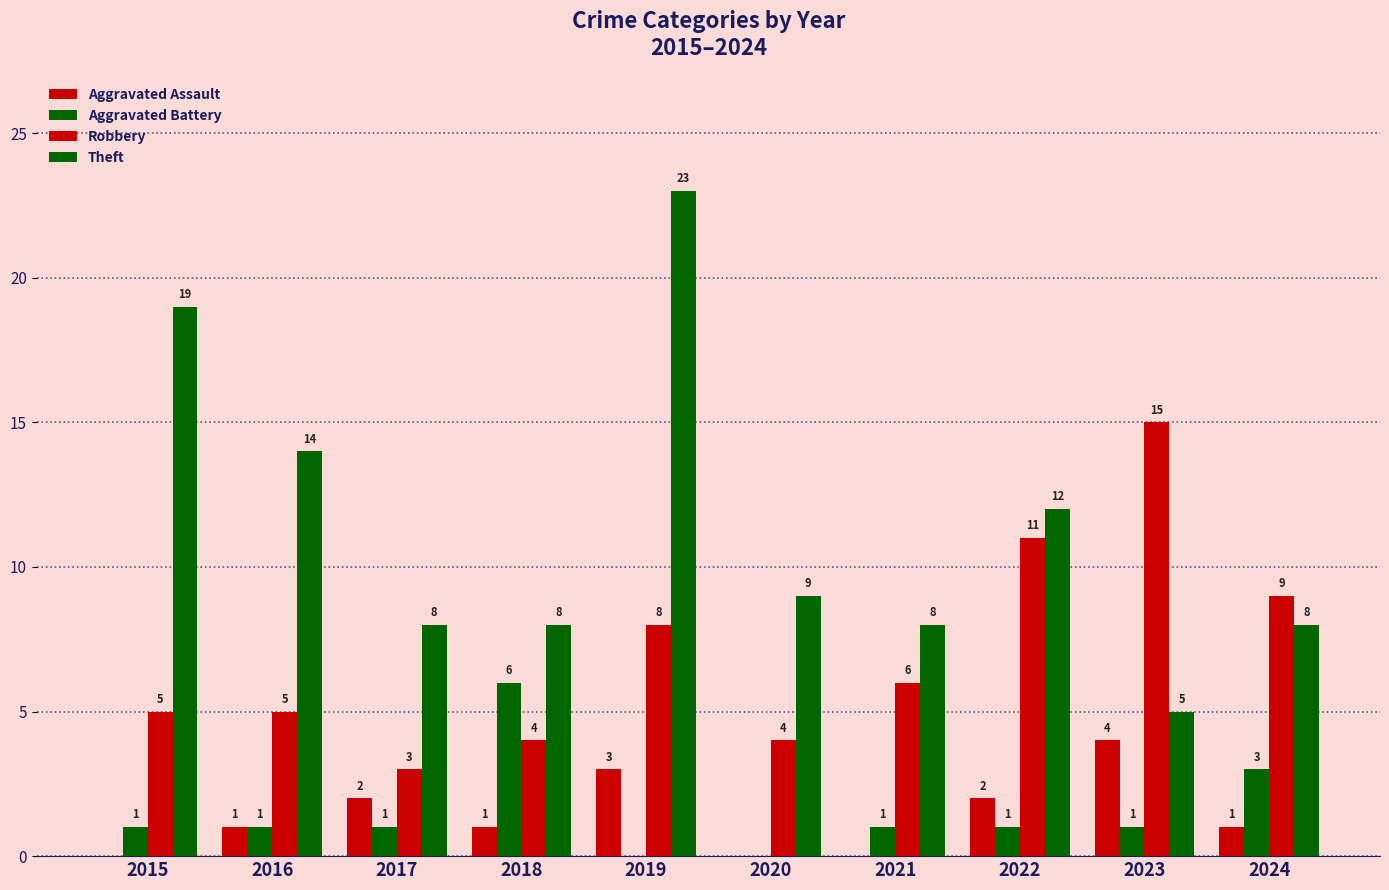

Is it true that Theft equals 19 at 2015?

True